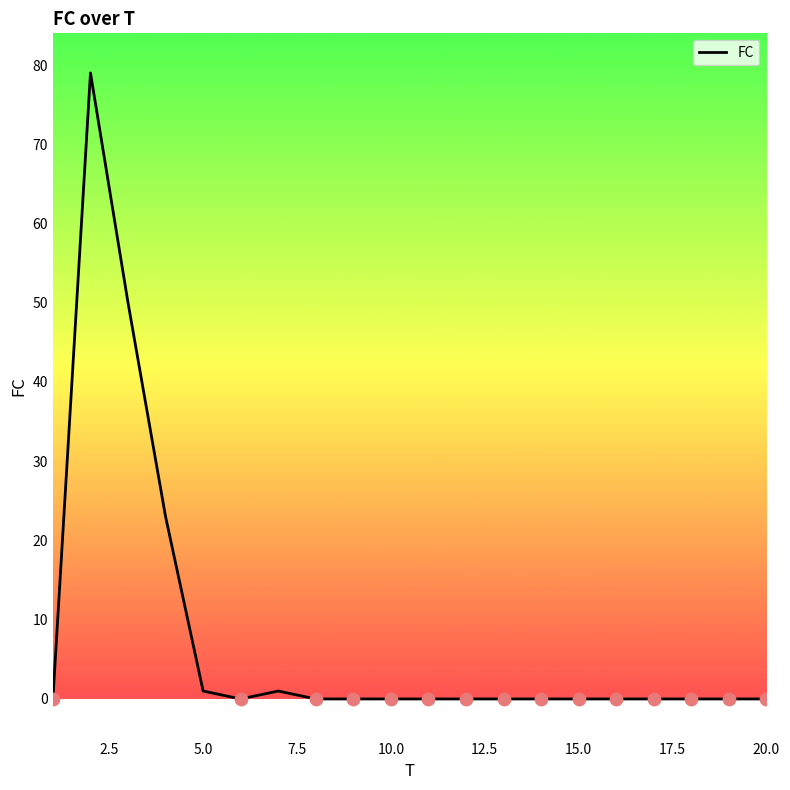

What is the difference between the maximum and minimum values?

79